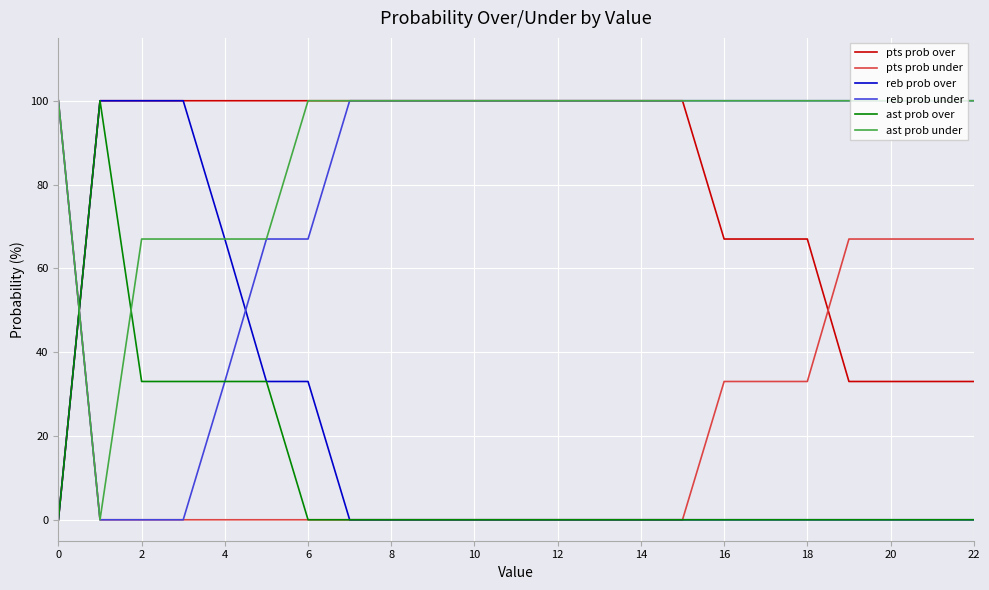

How many intersections are there between reb prob under and reb prob over?

2